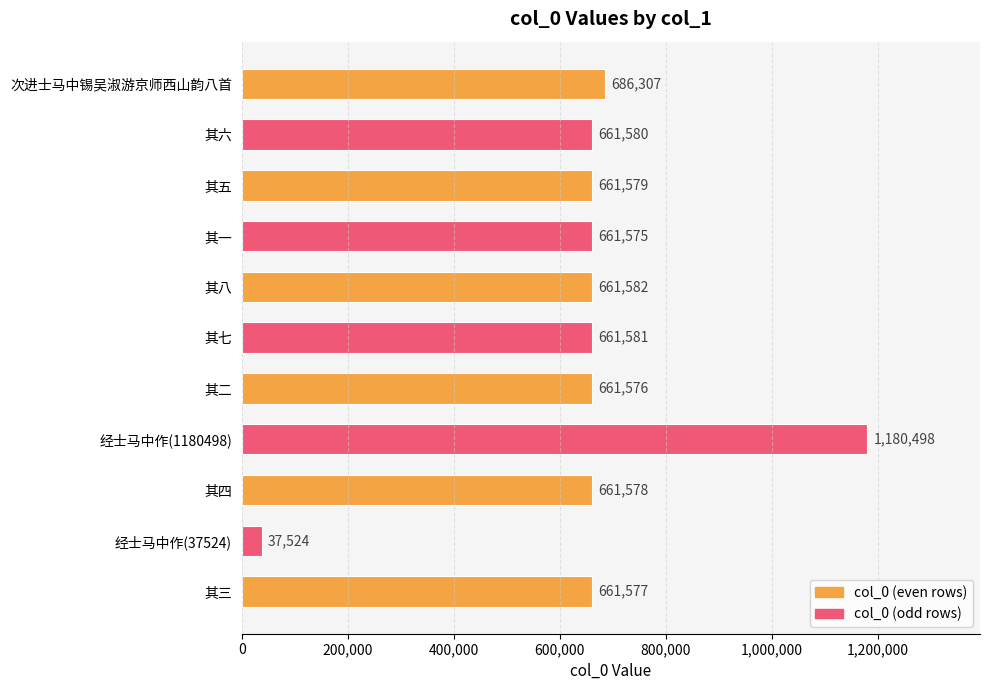

Read the value at 其五.

661579